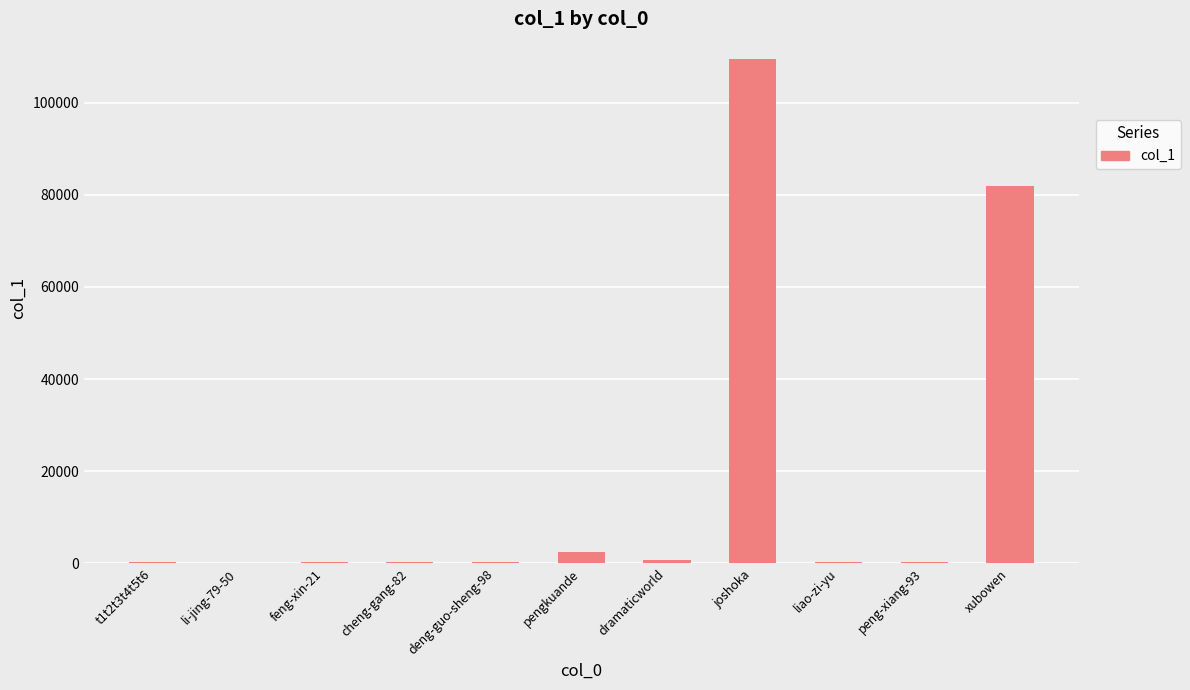

What is the sum of all values?

196528